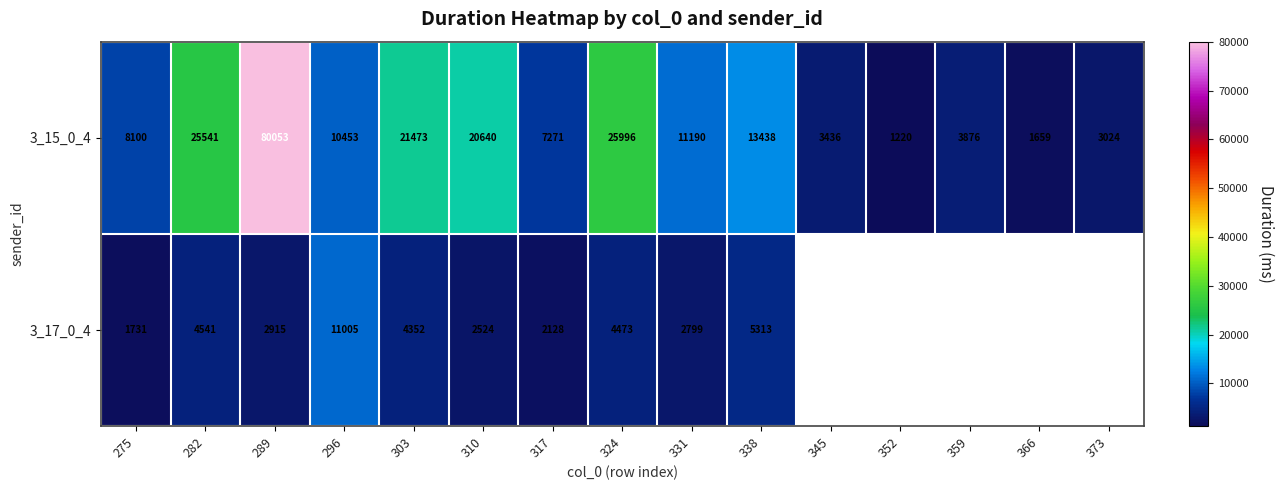

What is the minimum value shown in the chart?

1220.4